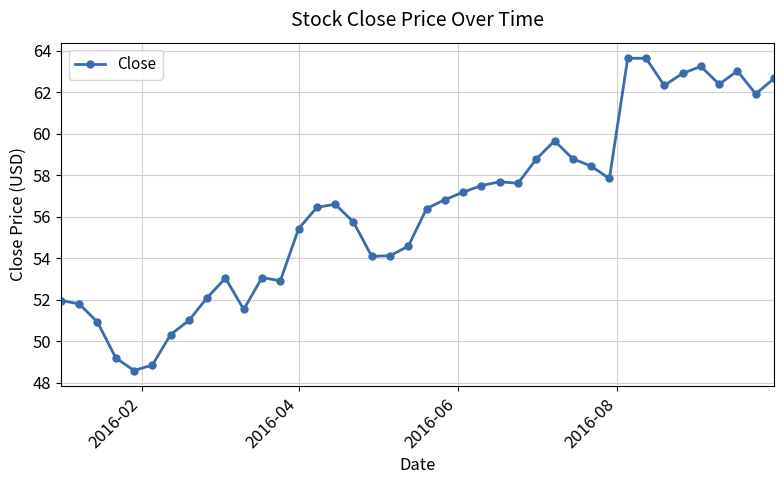

What is the greatest value displayed?

63.6